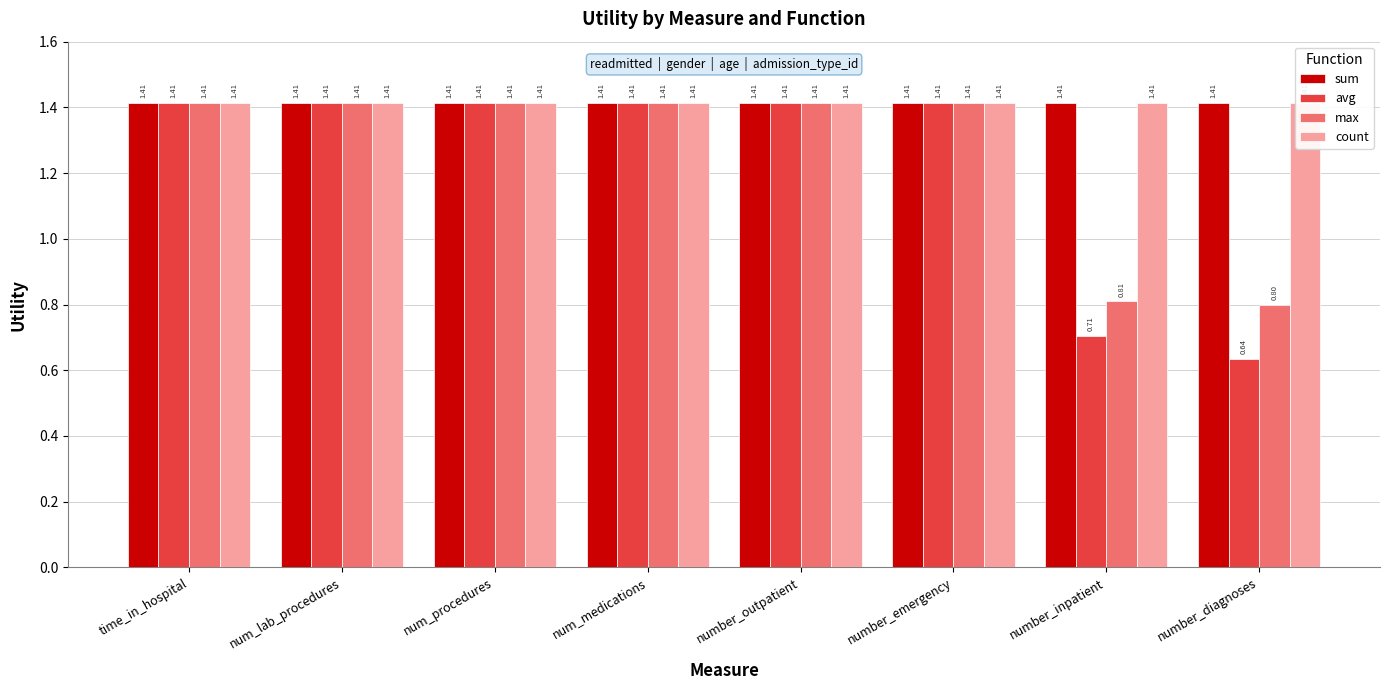

What position from the right is number_emergency?

3